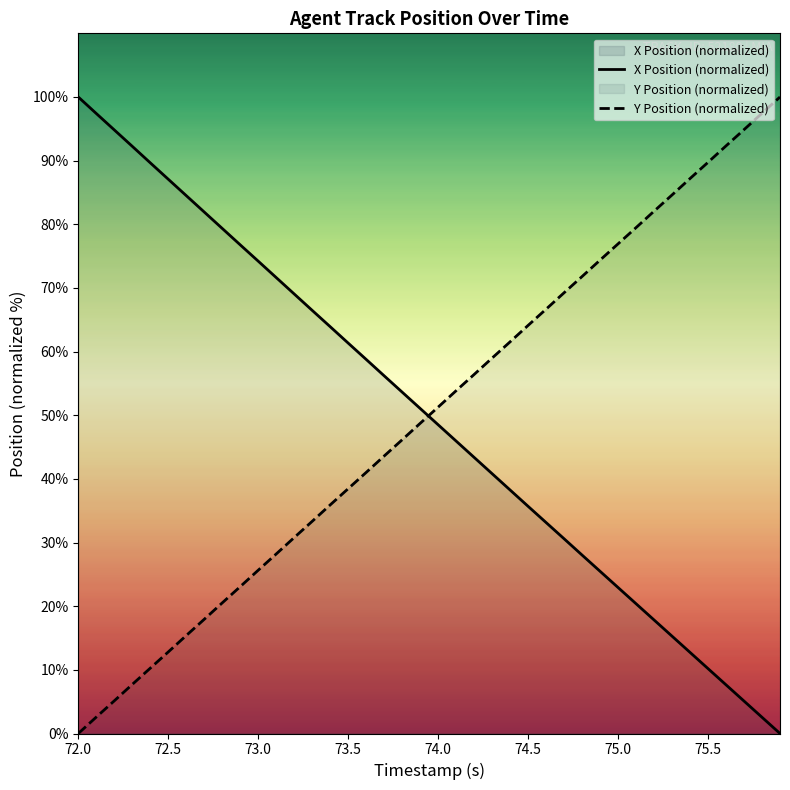

Is it true that X Position (normalized) equals 22.9 at 75.0?

True